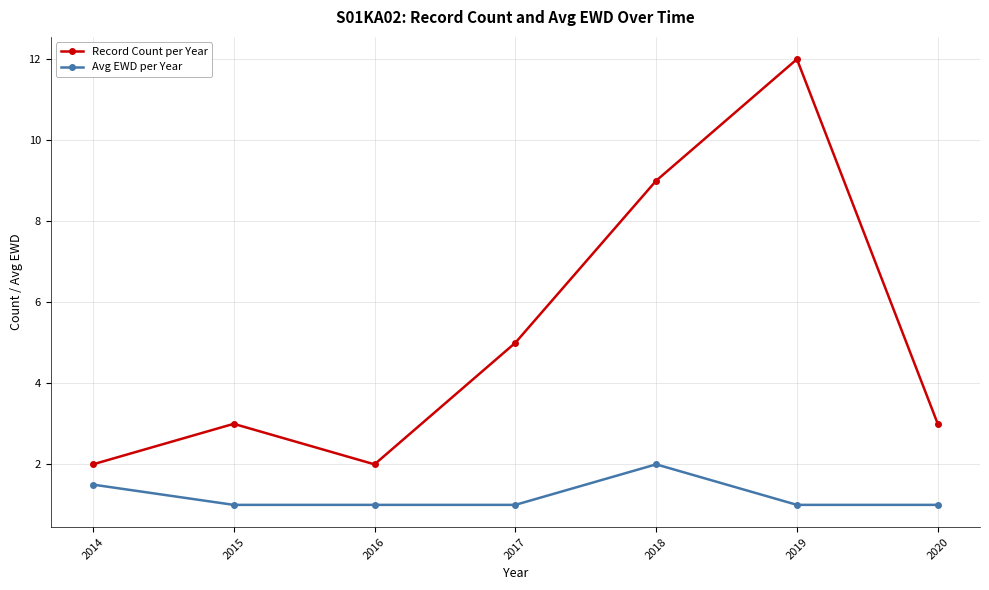

What is the total value across all series at 2016?

3.0